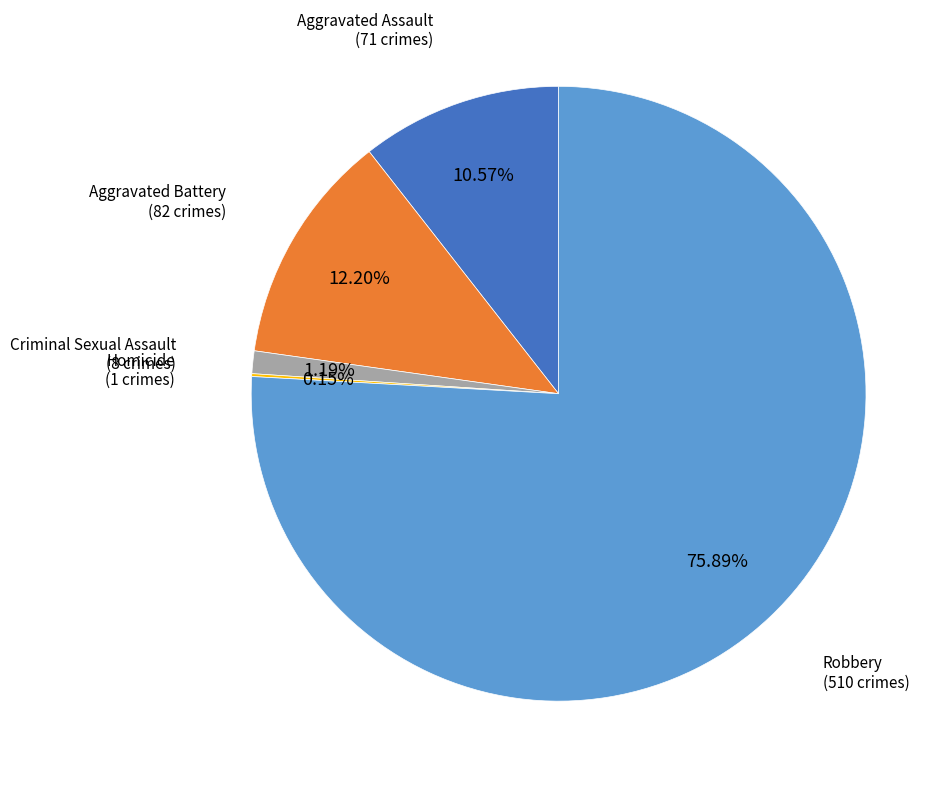

Which category has the biggest portion of the pie?

Robbery